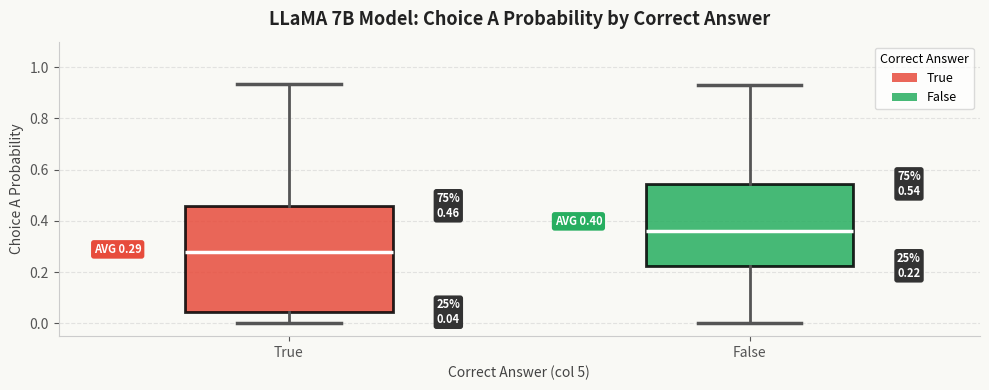

Which box has the highest median line?

False